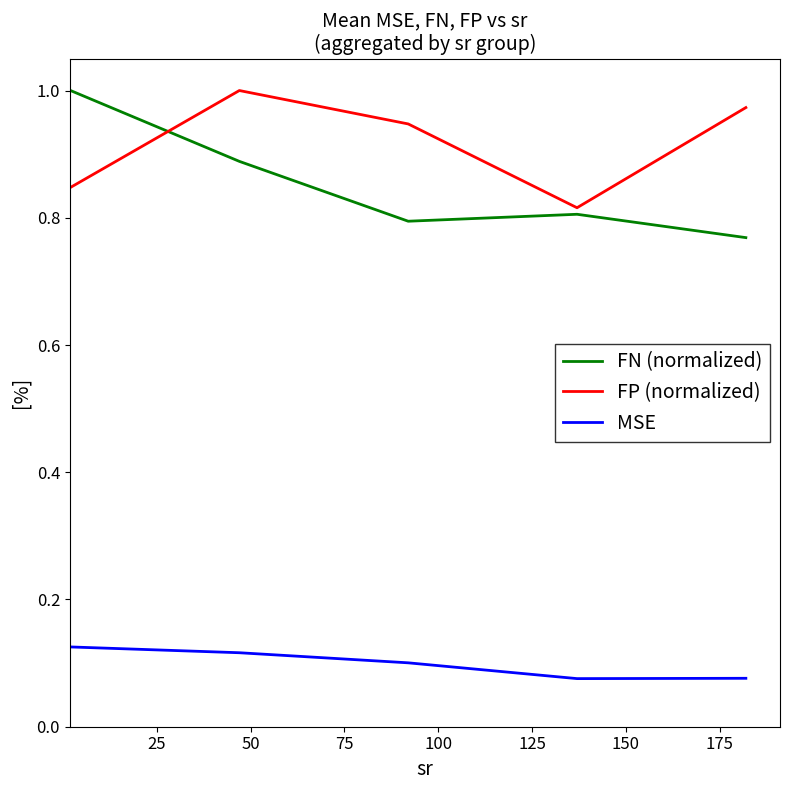

True or false: MSE and FN (normalized) intersect in this chart.

False